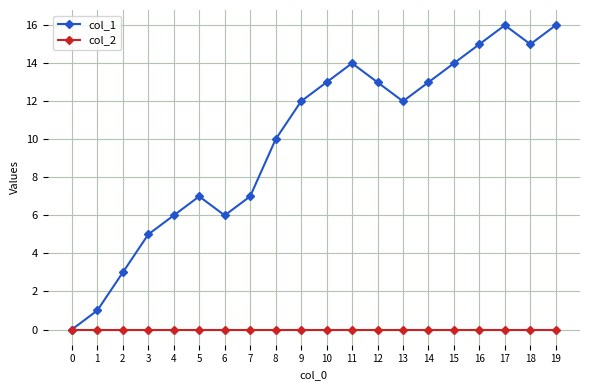

Which series changed the most between 8 and 17?

col_1